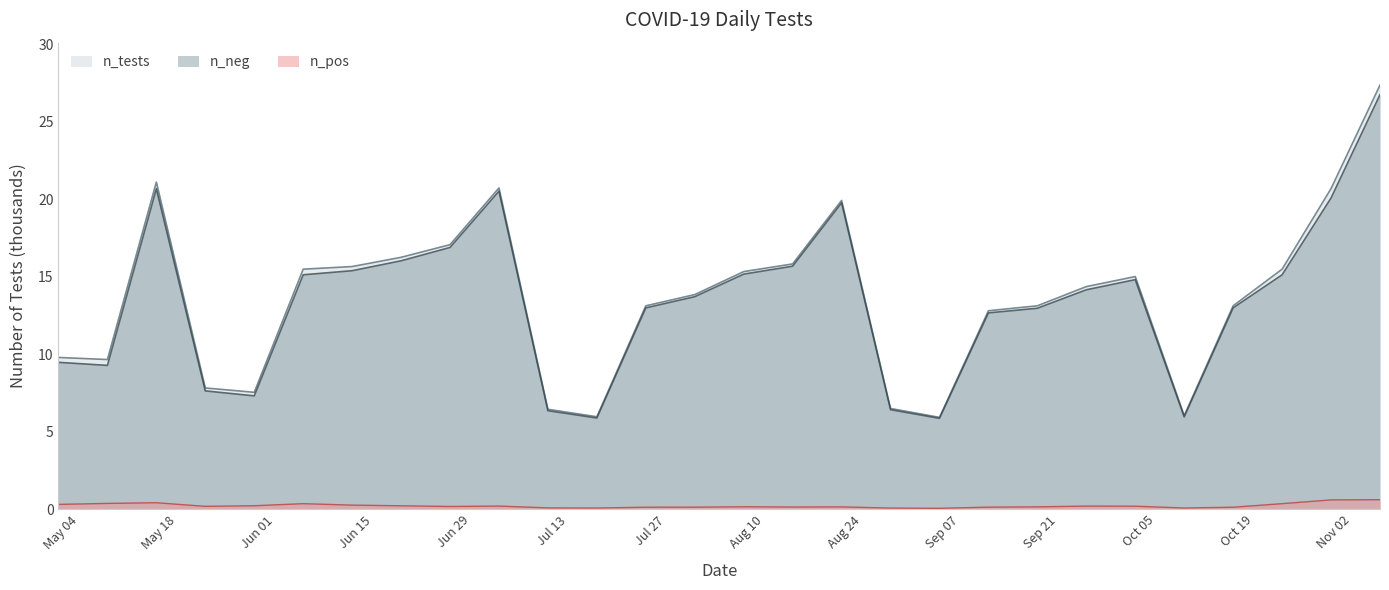

True or false: n_tests and n_pos intersect in this chart.

False